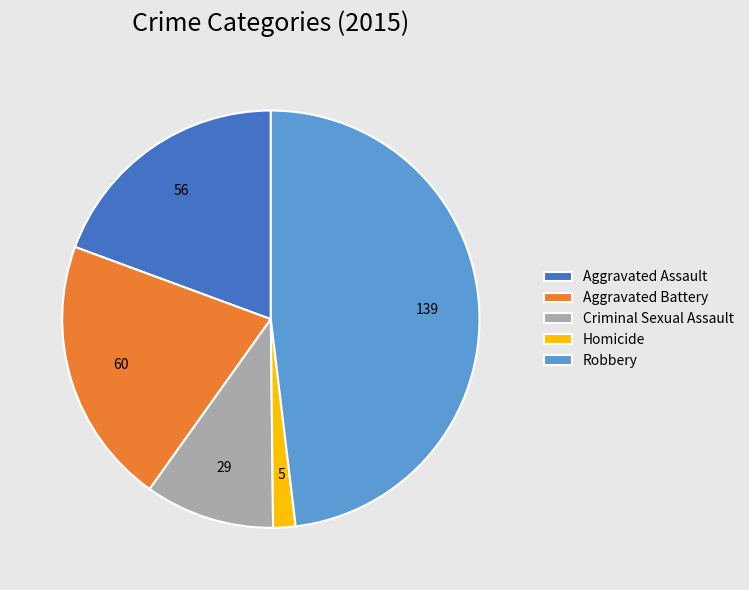

Approximately how many times larger is the value at Aggravated Assault compared to Homicide?

11.2